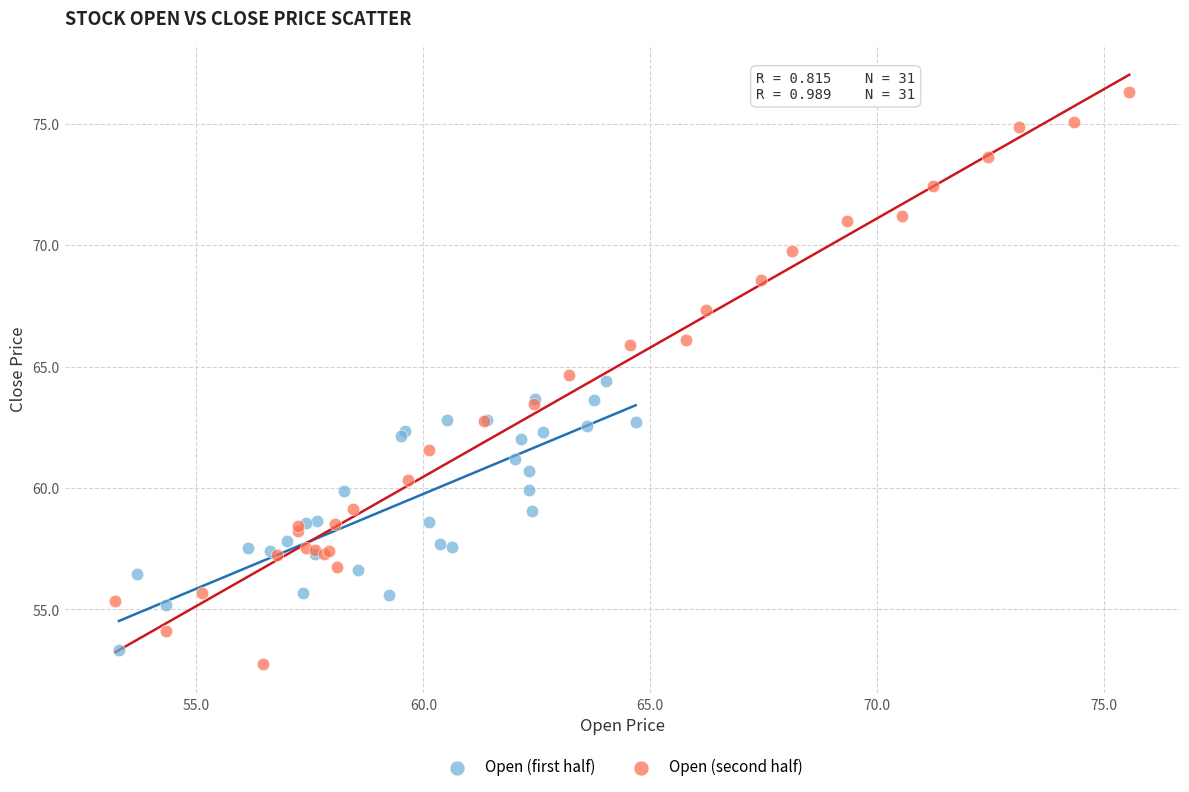

Which series has the widest spread of Y values?

Open (second half)